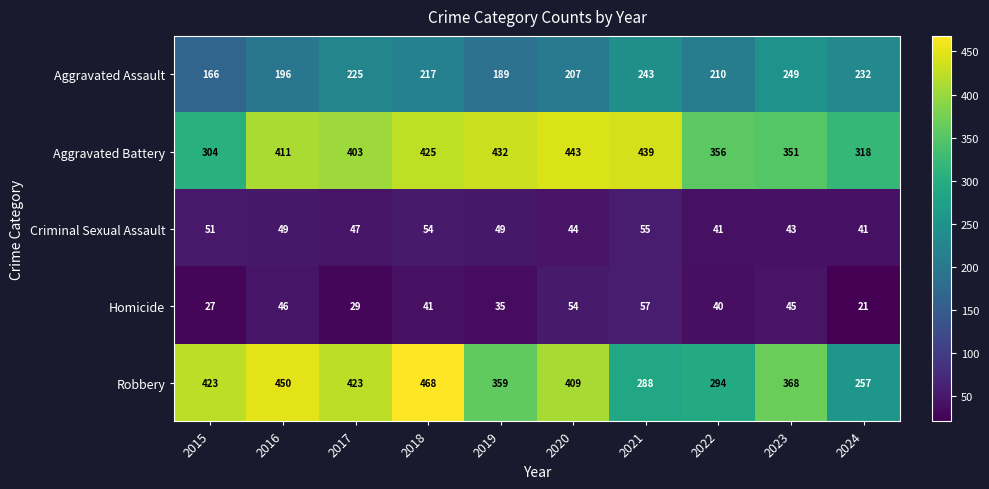

At which label does Homicide first exceed 41?

2016